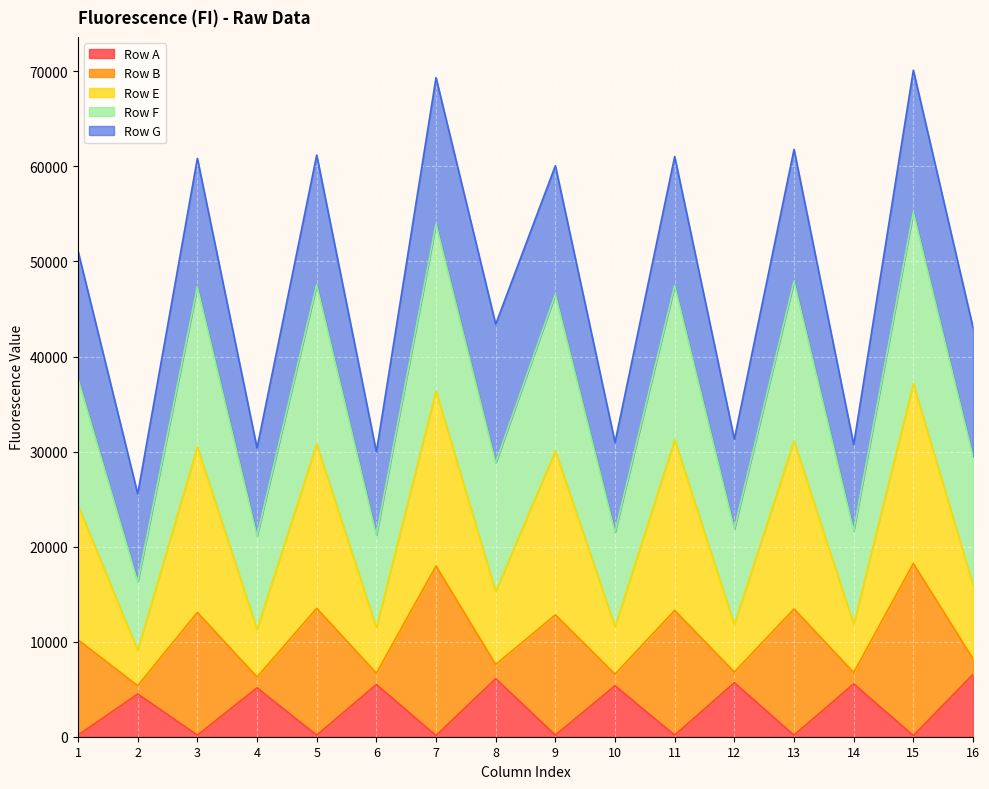

What is the highest value of the Row A series?

6550